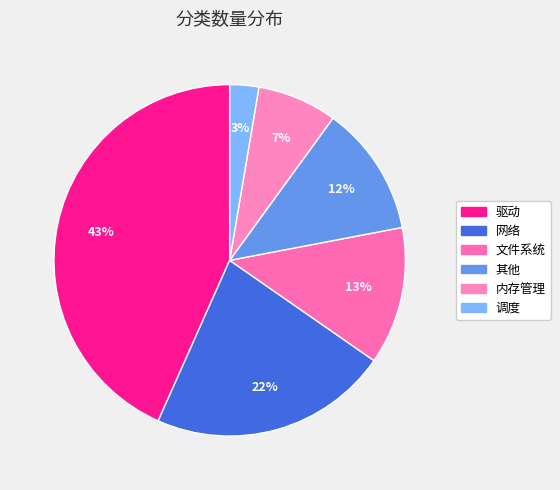

The 调度 slice represents 3% of the pie. True or false?

True